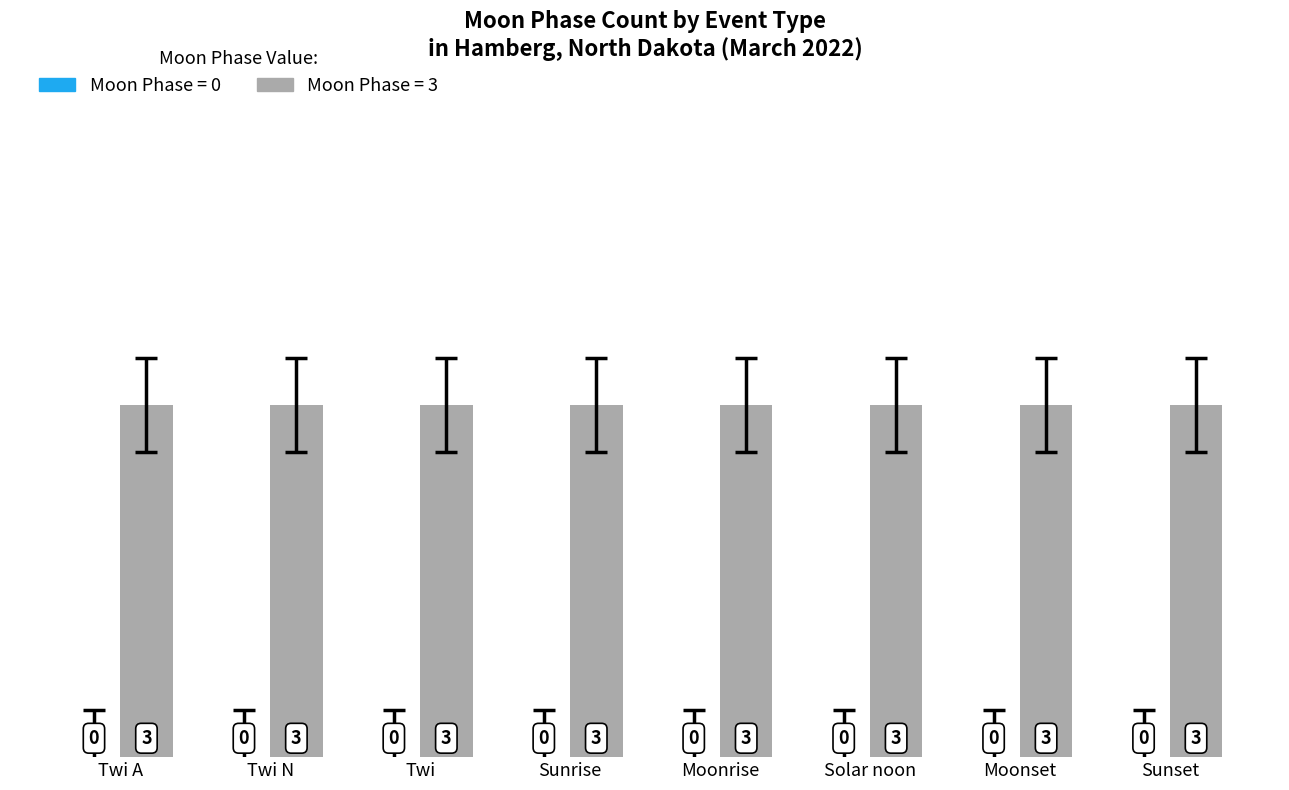

How many data points does each series have?

8